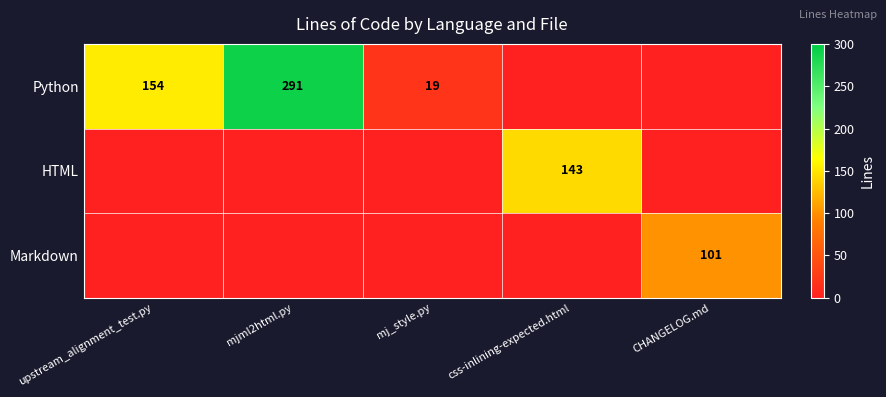

Is it true that Python equals 19 at mj_style.py?

True